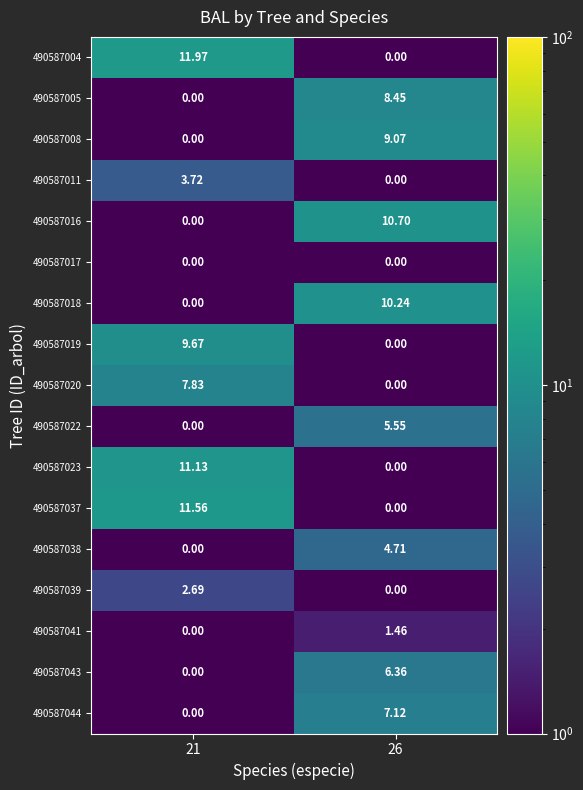

Count the number of categories in the chart.

2